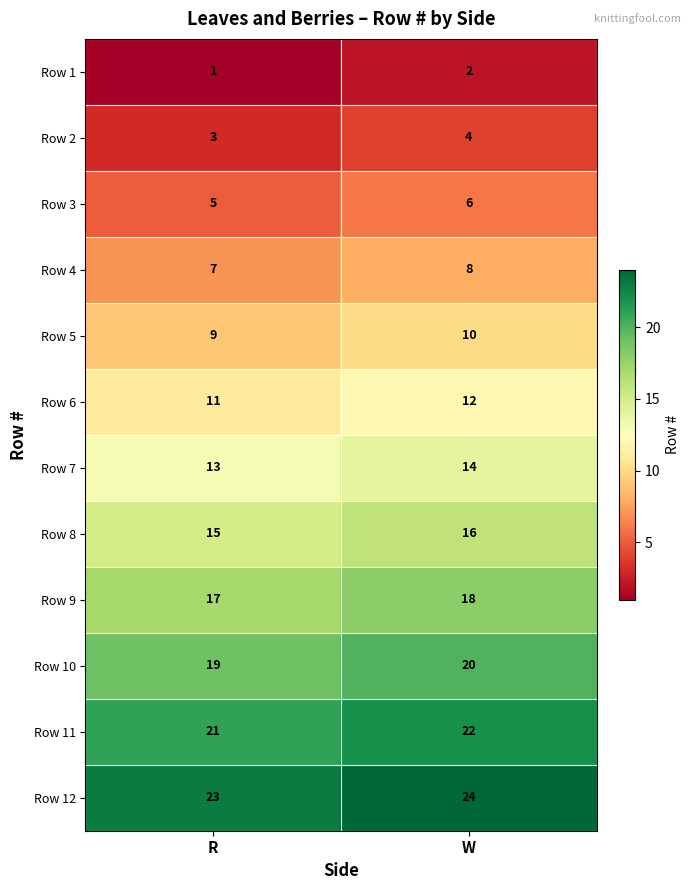

The Row 8 series shows 6 at W. True or false?

False